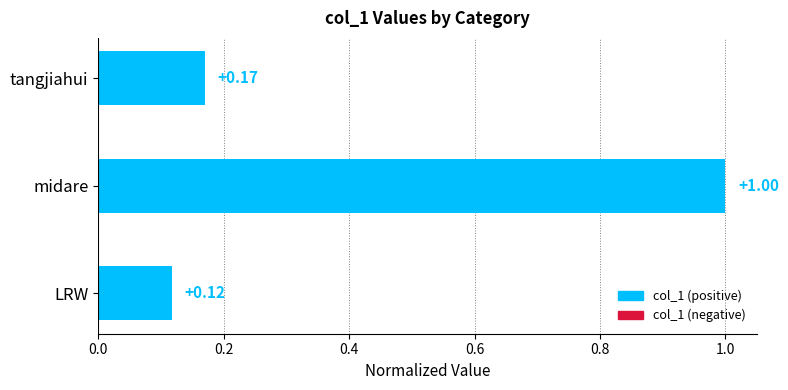

Which label corresponds to the largest value in the chart?

midare